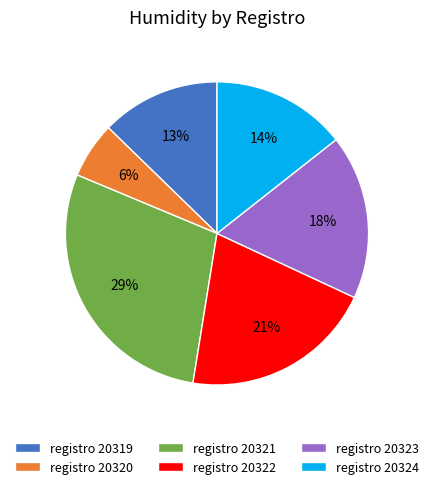

To the nearest percent, what percentage of the pie is registro 20322?

21%